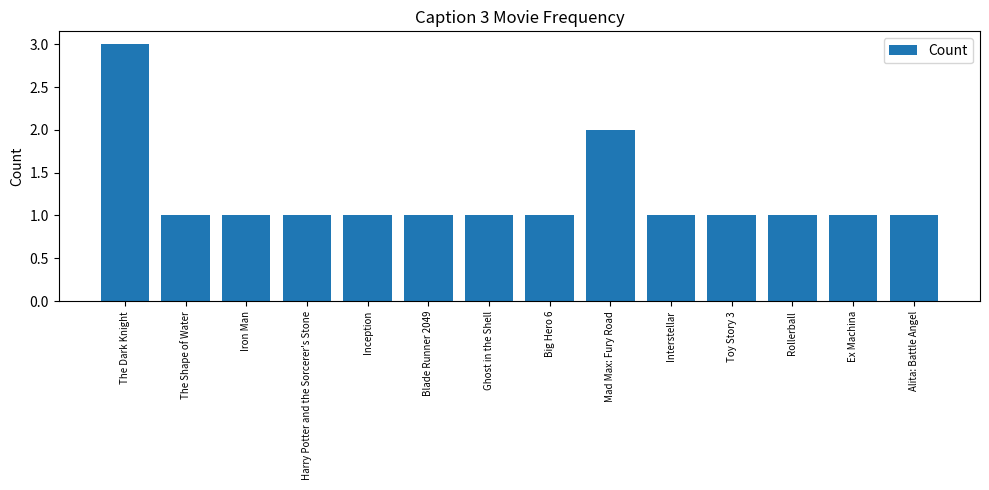

How many bars are there in total?

14